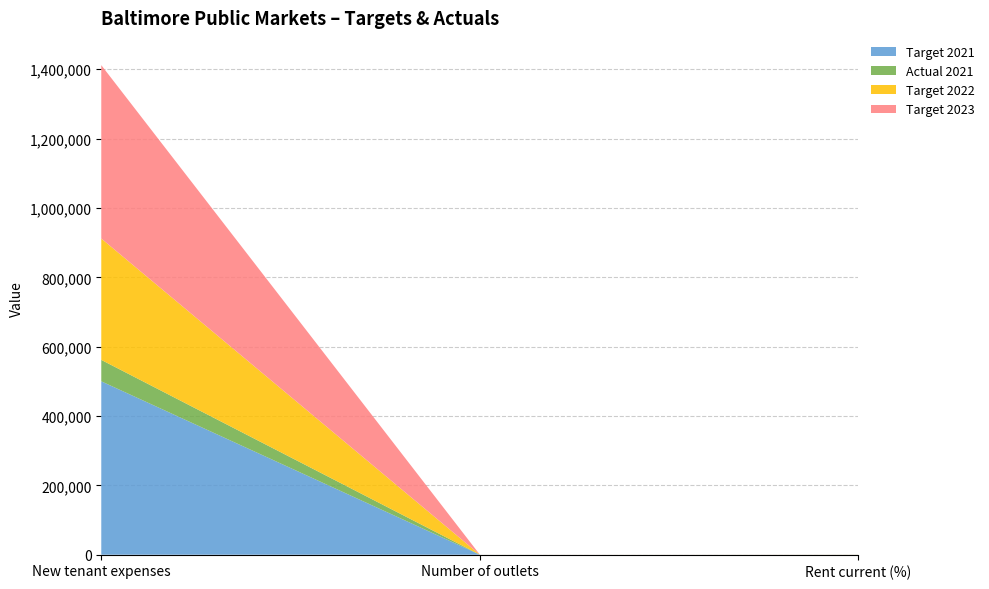

Reading left to right, what are all the values shown in this chart?

Target 2021: 500000	17	93
Actual 2021: 61859	15	83
Target 2022: 350000	20	93
Target 2023: 500000	29	93